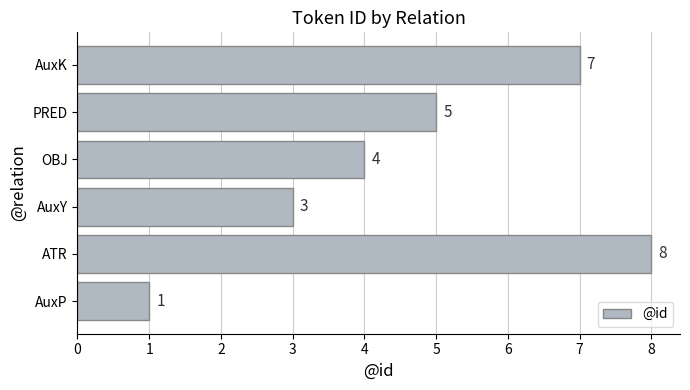

Reading bottom to top, transcribe all the data shown in this chart.

1	8	3	4	5	7